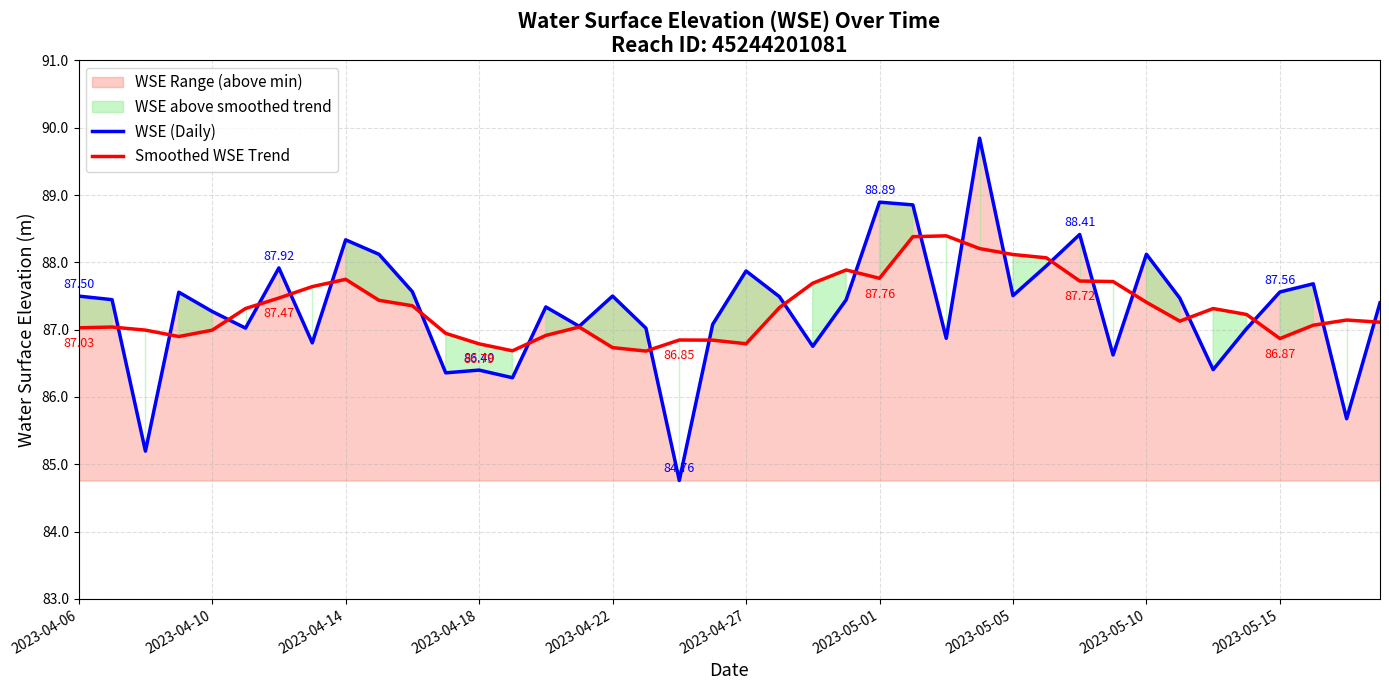

Reading left to right, what are all the values shown in this chart?

WSE (Daily): 87.5	87.4	85.2	87.6	87.3	87.0	87.9	86.8	88.3	88.1	87.6	86.4	86.4	86.3	87.3	87.0	87.5	87.0	84.8	87.1	87.9	87.5	86.8	87.4	88.9	88.9	86.9	89.8	87.5	87.9	88.4	86.6	88.1	87.5	86.4	87.0	87.6	87.7	85.7	87.4
Smoothed WSE Trend: 87.0	87.0	87.0	86.9	87.0	87.3	87.5	87.6	87.7	87.4	87.4	86.9	86.8	86.7	86.9	87.0	86.7	86.7	86.8	86.8	86.8	87.3	87.7	87.9	87.8	88.4	88.4	88.2	88.1	88.1	87.7	87.7	87.4	87.1	87.3	87.2	86.9	87.1	87.1	87.1